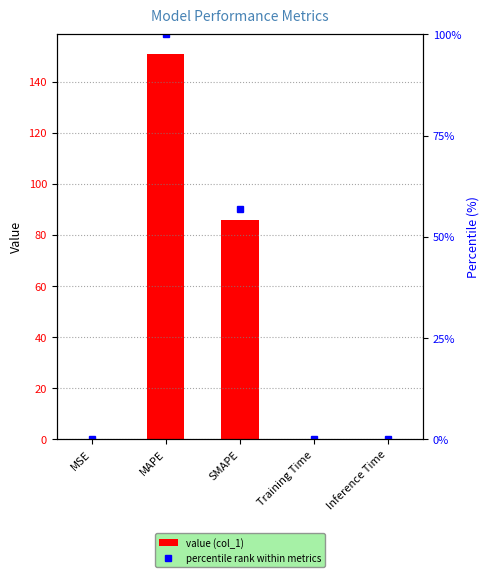

Are the bars grouped side by side (vs. stacked)?

Yes